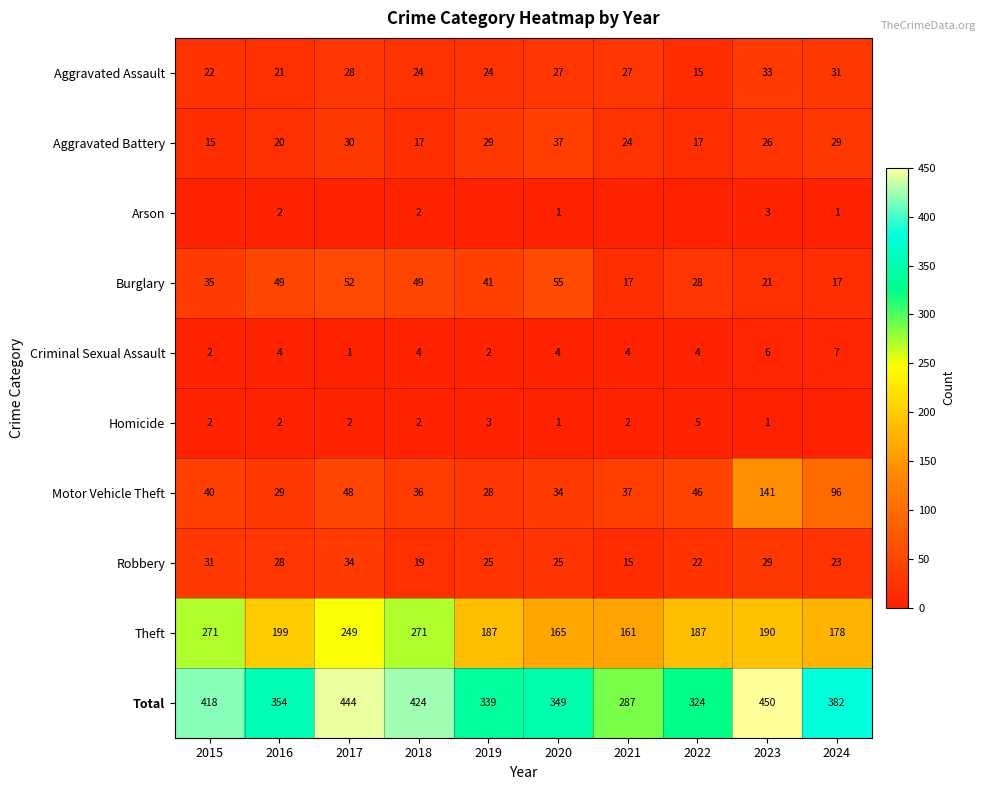

What is the maximum value shown in the chart?

450